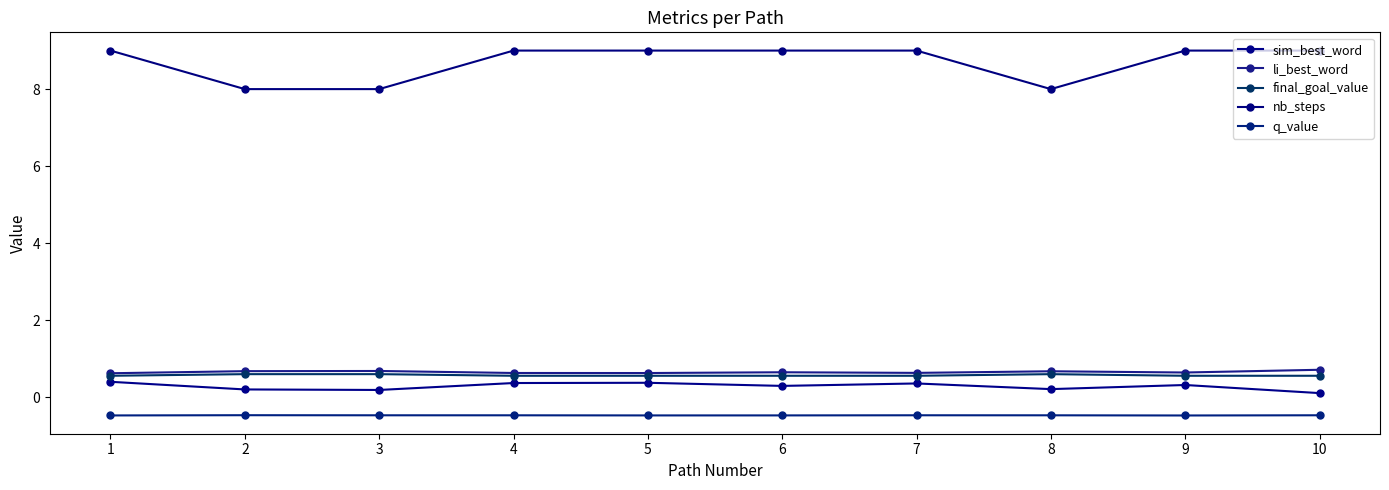

How many sim_best_word values are between 0 and 1?

10